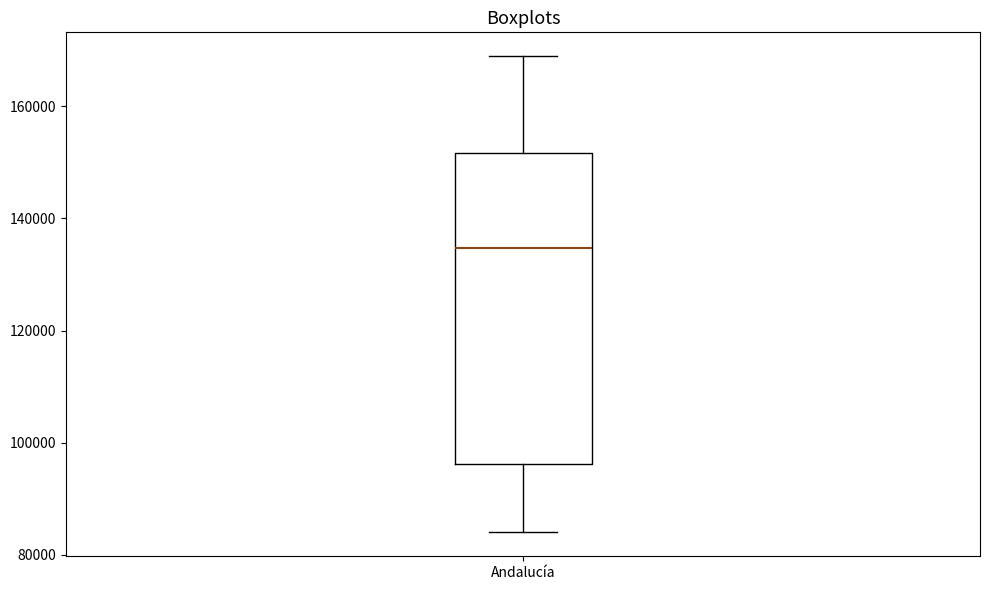

Where does the median line of the box for Andalucía sit on the y-axis? The values are not printed on the chart, so give them approximately, as read against the axis.

134000